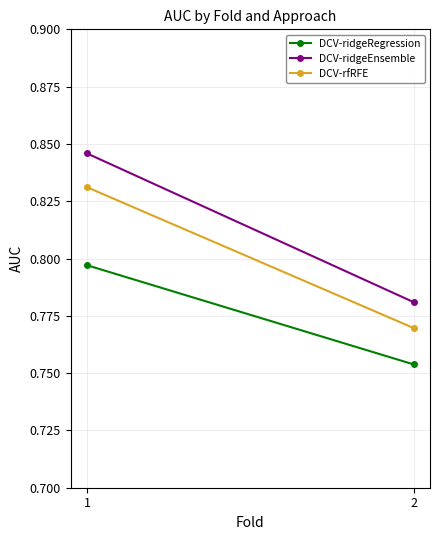

List the series in order of their overall mean, lowest first.

DCV-ridgeRegression, DCV-rfRFE, DCV-ridgeEnsemble